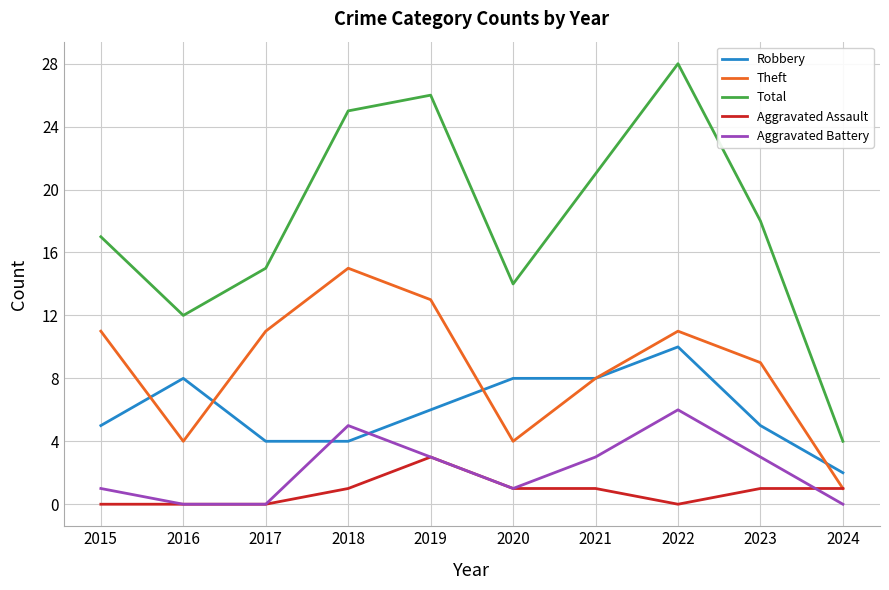

True or false: Robbery and Theft intersect in this chart.

True